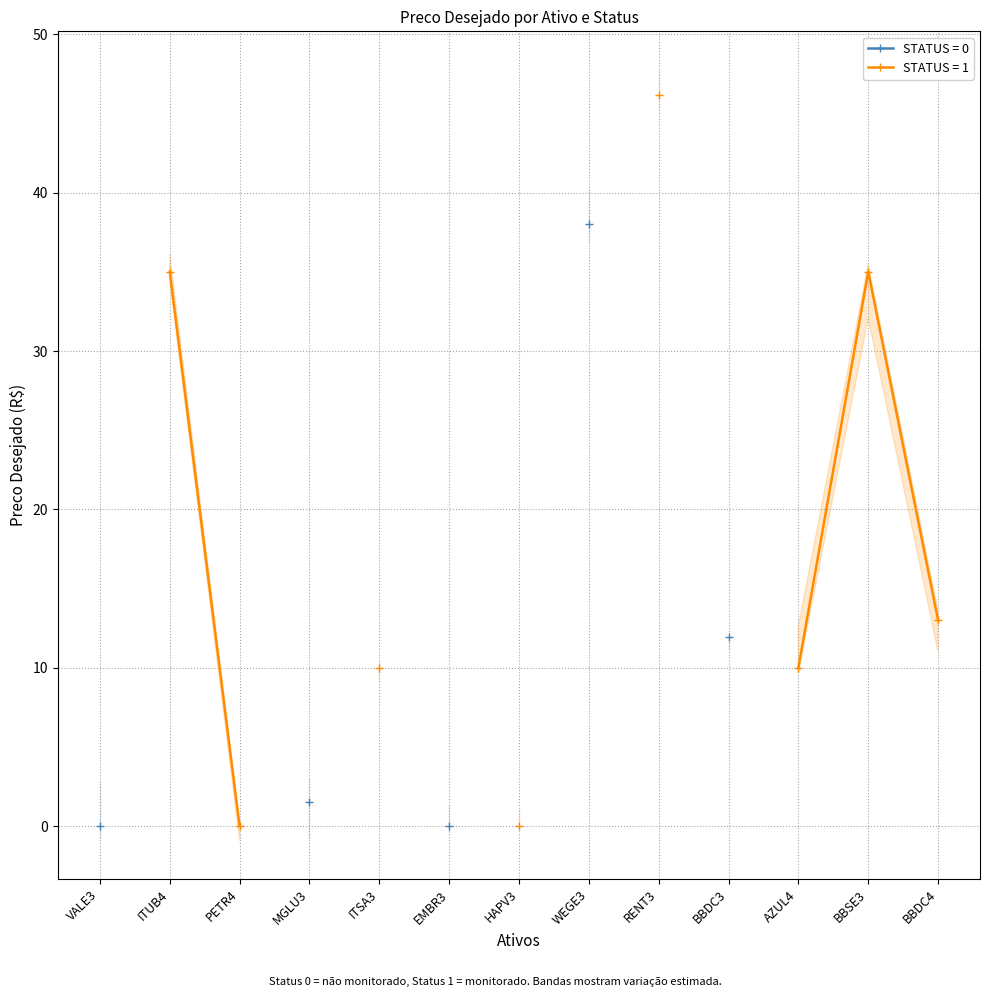

What is the greatest value displayed?

46.2